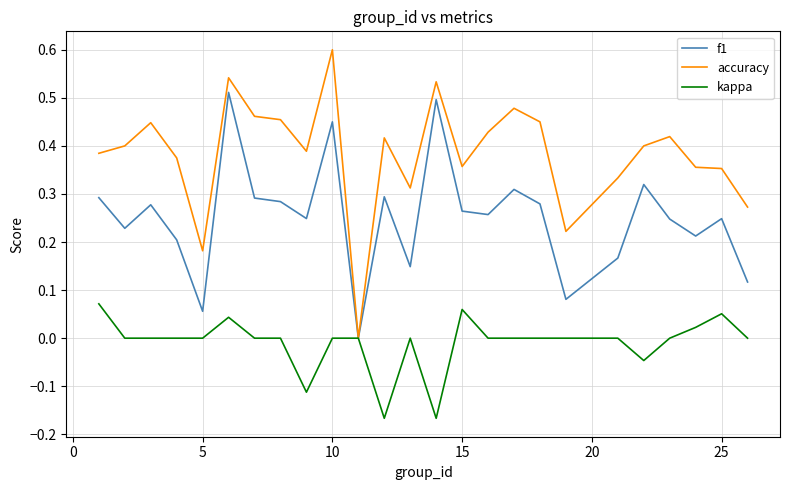

True or false: f1 has more than 2 points higher than both neighbors.

True